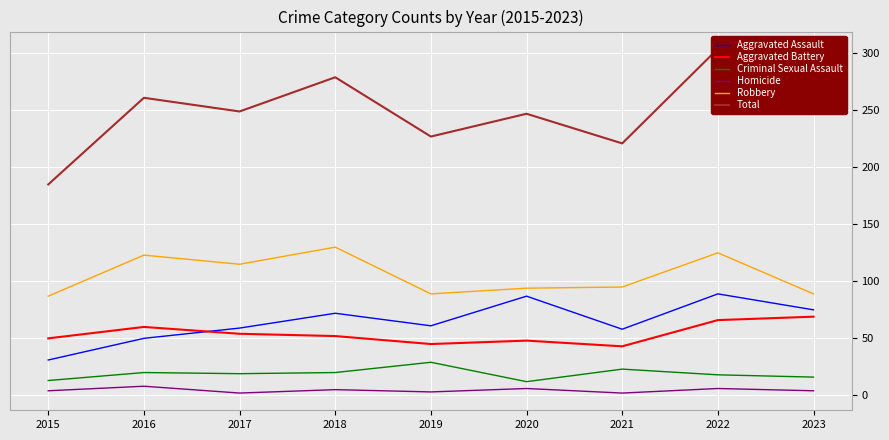

What is the value of the Criminal Sexual Assault point at the 4th from the left?

20